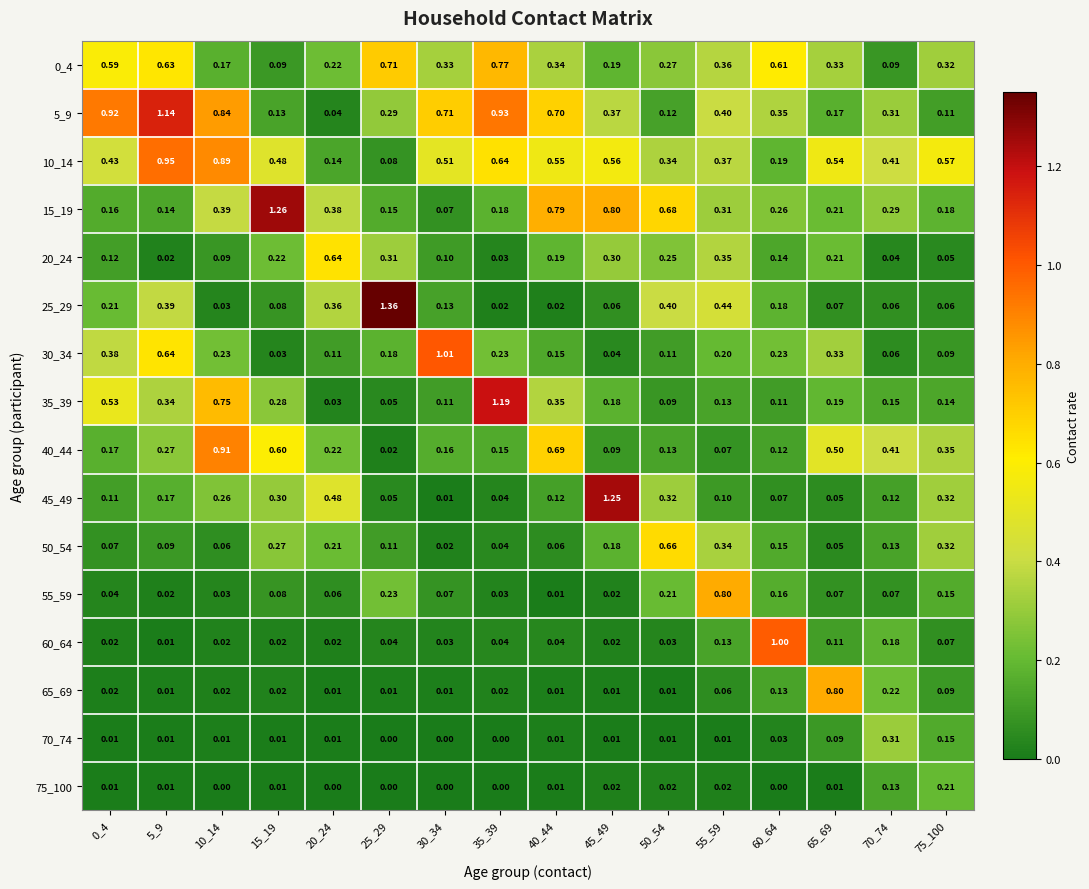

Is the value of 40_44 at 70_74 greater than the value of 25_29 at 0_4?

Yes